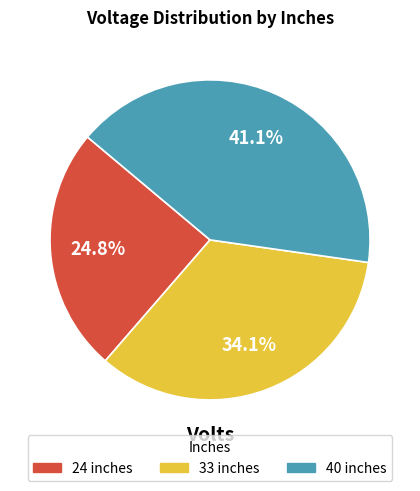

Rank the categories by value from highest to lowest.

40, 33, 24